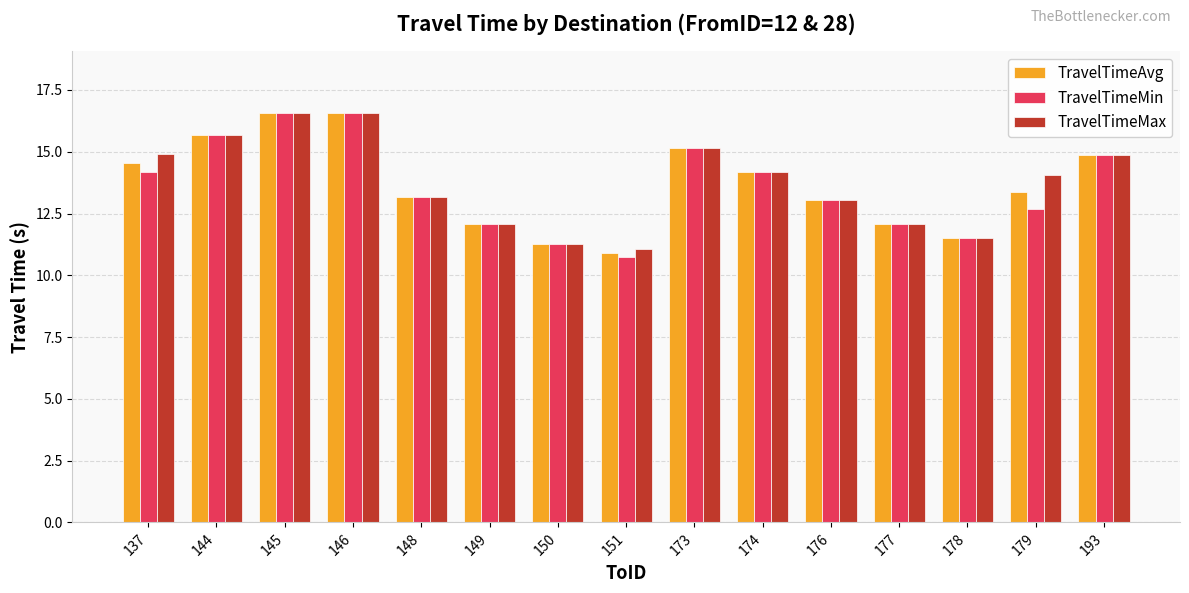

Which label corresponds to the smallest value in the chart?

151